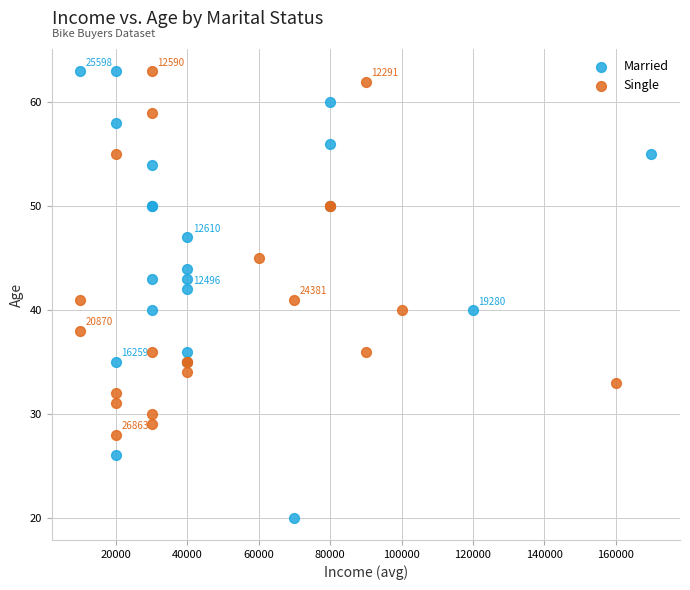

Which series has the widest spread of Y values?

Married